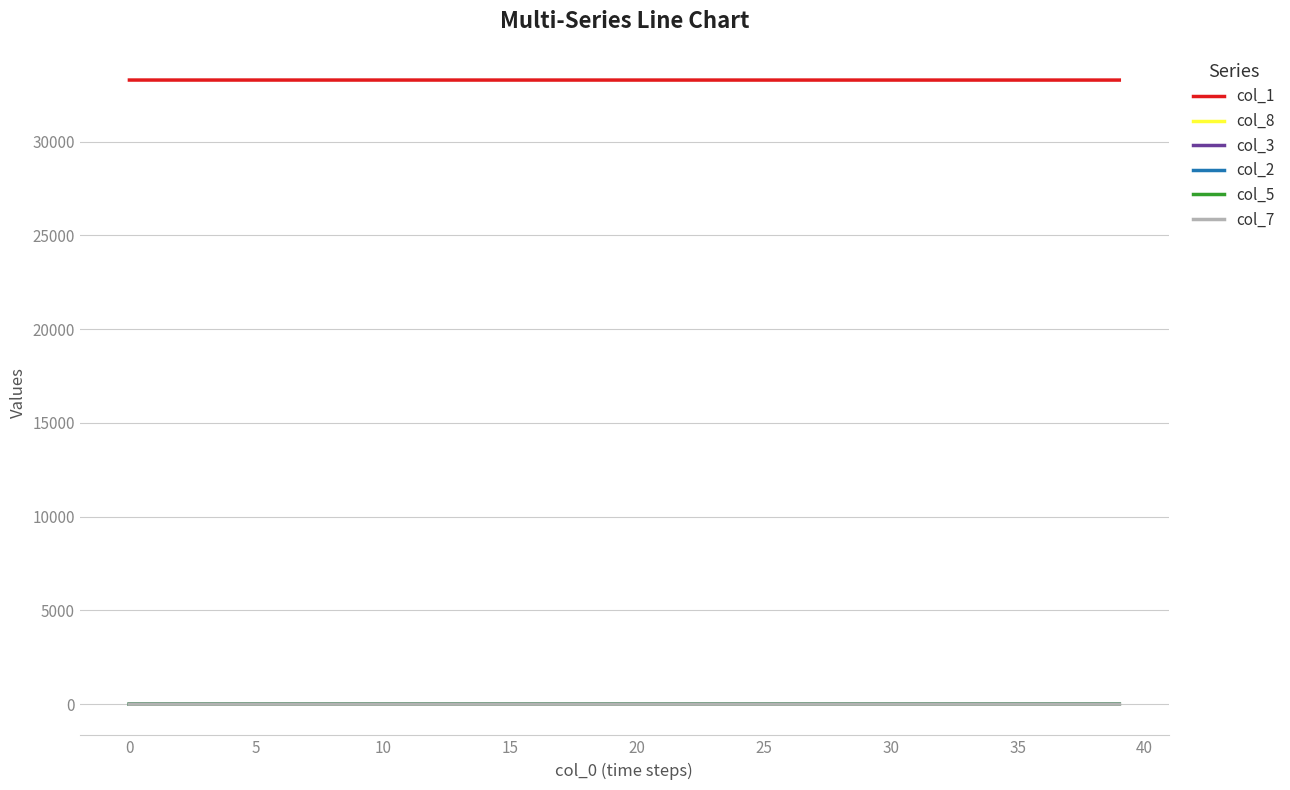

What is the greatest value displayed?

33287.0